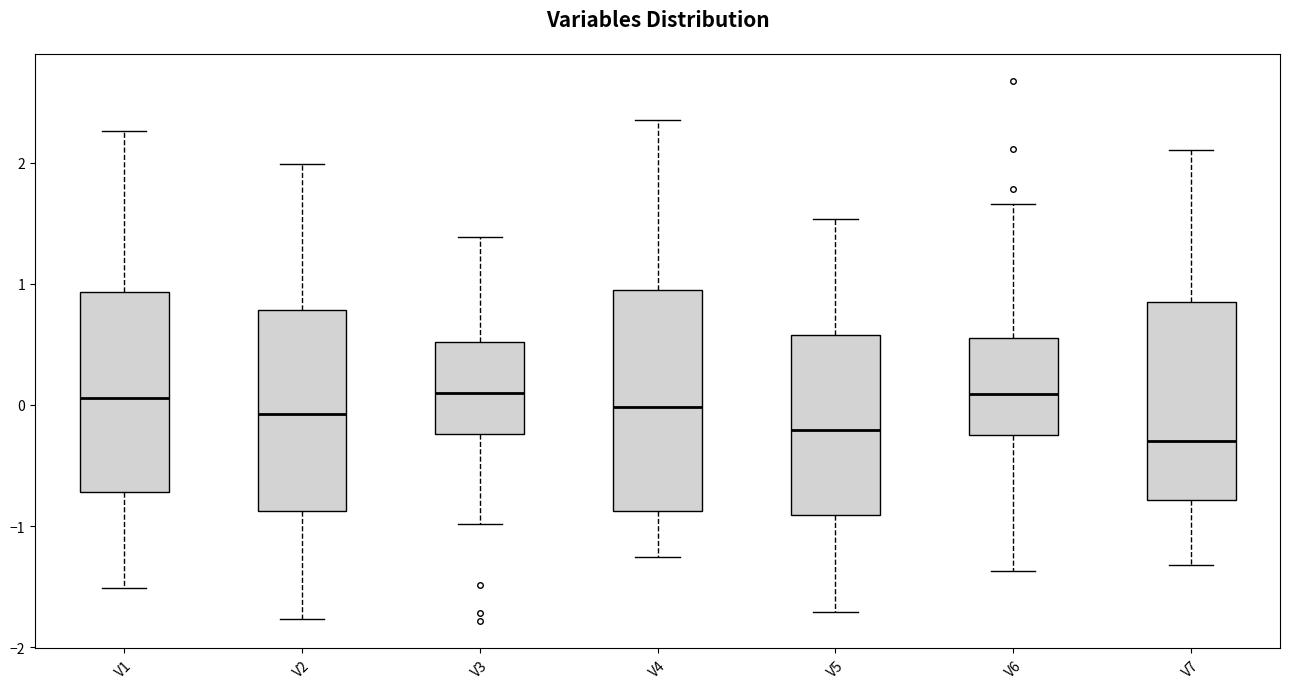

Reading left to right, read every box against the y-axis: the position of its median line, the range the box covers, and the ends of its whiskers. The values are not printed on the chart, so give them approximately, as read against the axis.

V1: median 0.1, box -0.7 to 0.9, whiskers -1.5 to 2.3
V2: median -0.1, box -0.9 to 0.8, whiskers -1.8 to 2.0
V3: median 0.1, box -0.2 to 0.5, whiskers -1.0 to 1.4
V4: median 0.0, box -0.9 to 0.9, whiskers -1.3 to 2.3
V5: median -0.2, box -0.9 to 0.6, whiskers -1.7 to 1.5
V6: median 0.1, box -0.2 to 0.6, whiskers -1.4 to 1.7
V7: median -0.3, box -0.8 to 0.8, whiskers -1.3 to 2.1